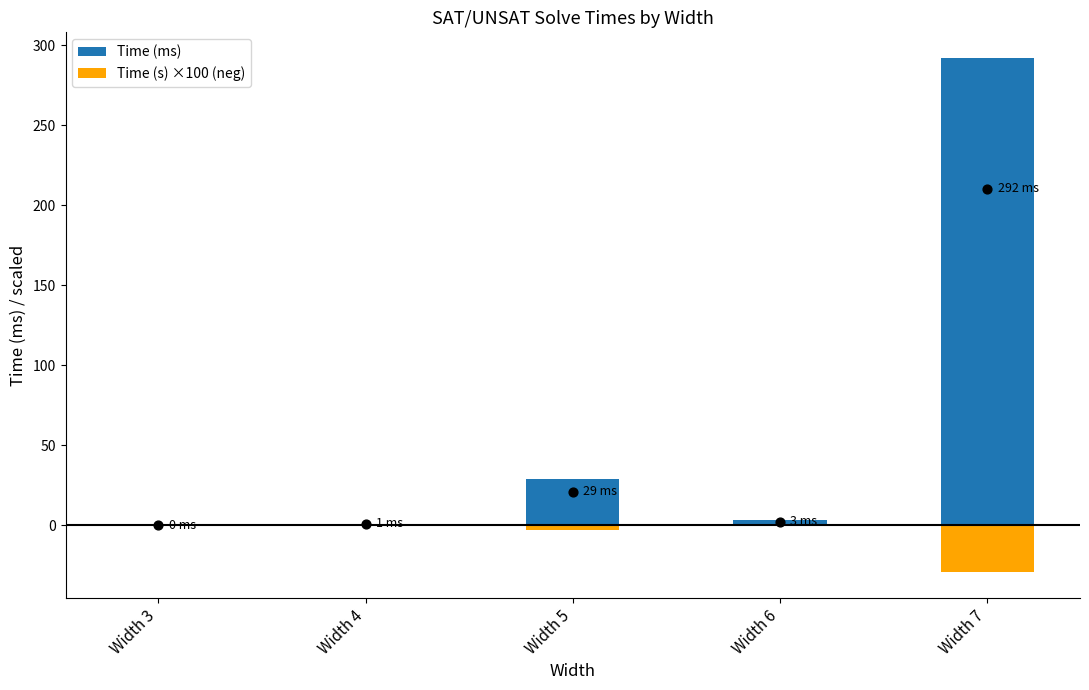

Which series reaches the maximum Y coordinate?

Time (ms)